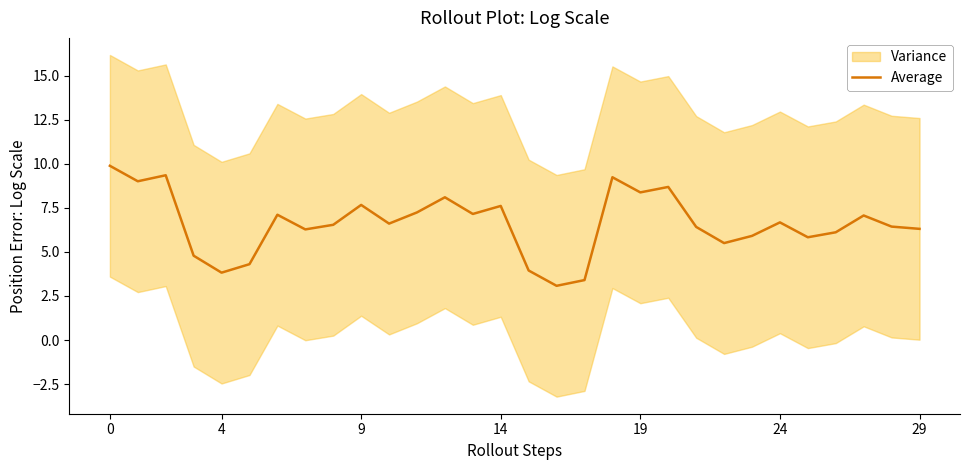

What is the lowest value of the Average series?

3.1